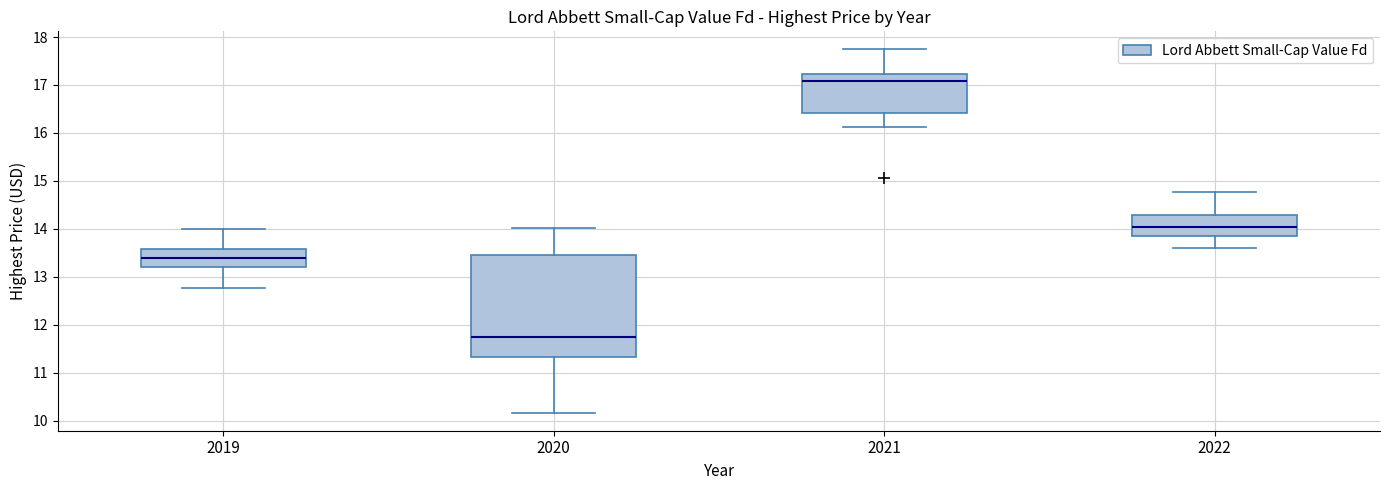

Where does the lower whisker of the box at x = 2019 end on the y-axis? The values are not printed on the chart, so give them approximately, as read against the axis.

12.8